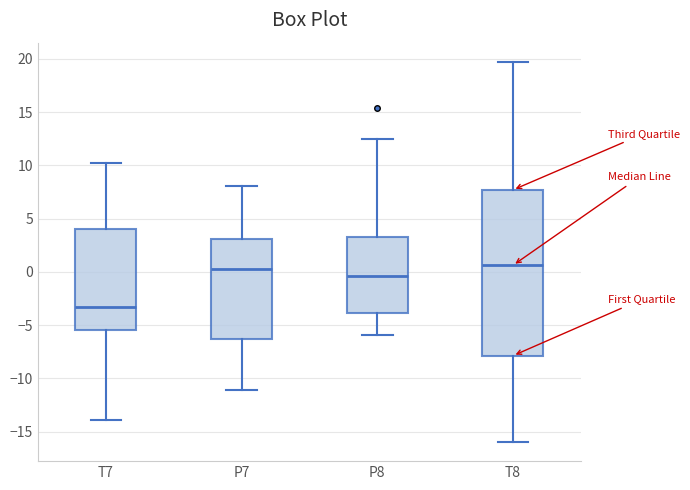

Comparing the boxes themselves (not the whiskers), which one is the tallest?

T8